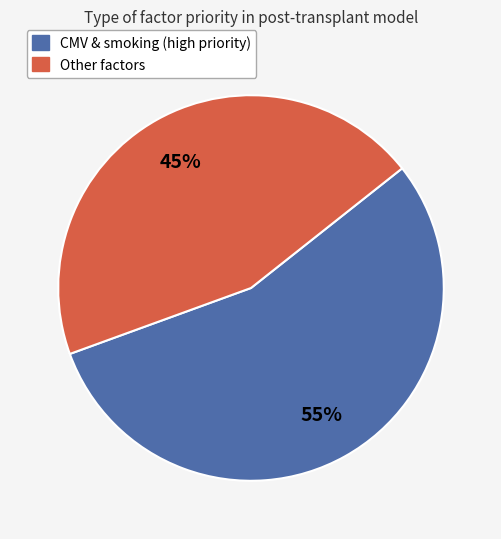

To the nearest percent, what is the difference between the largest and smallest slice percentages?

10%